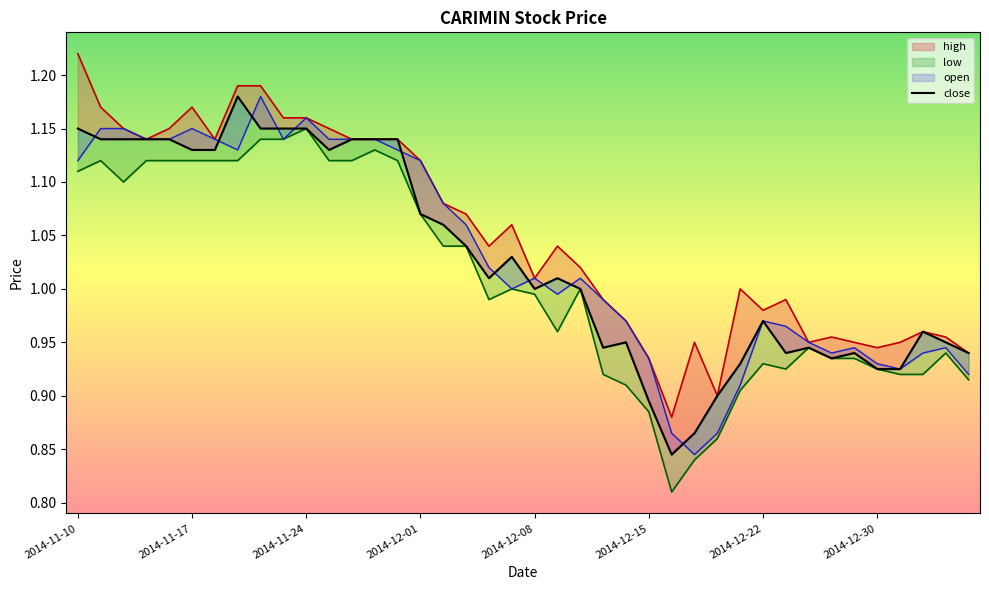

How many data points does each series have?

40